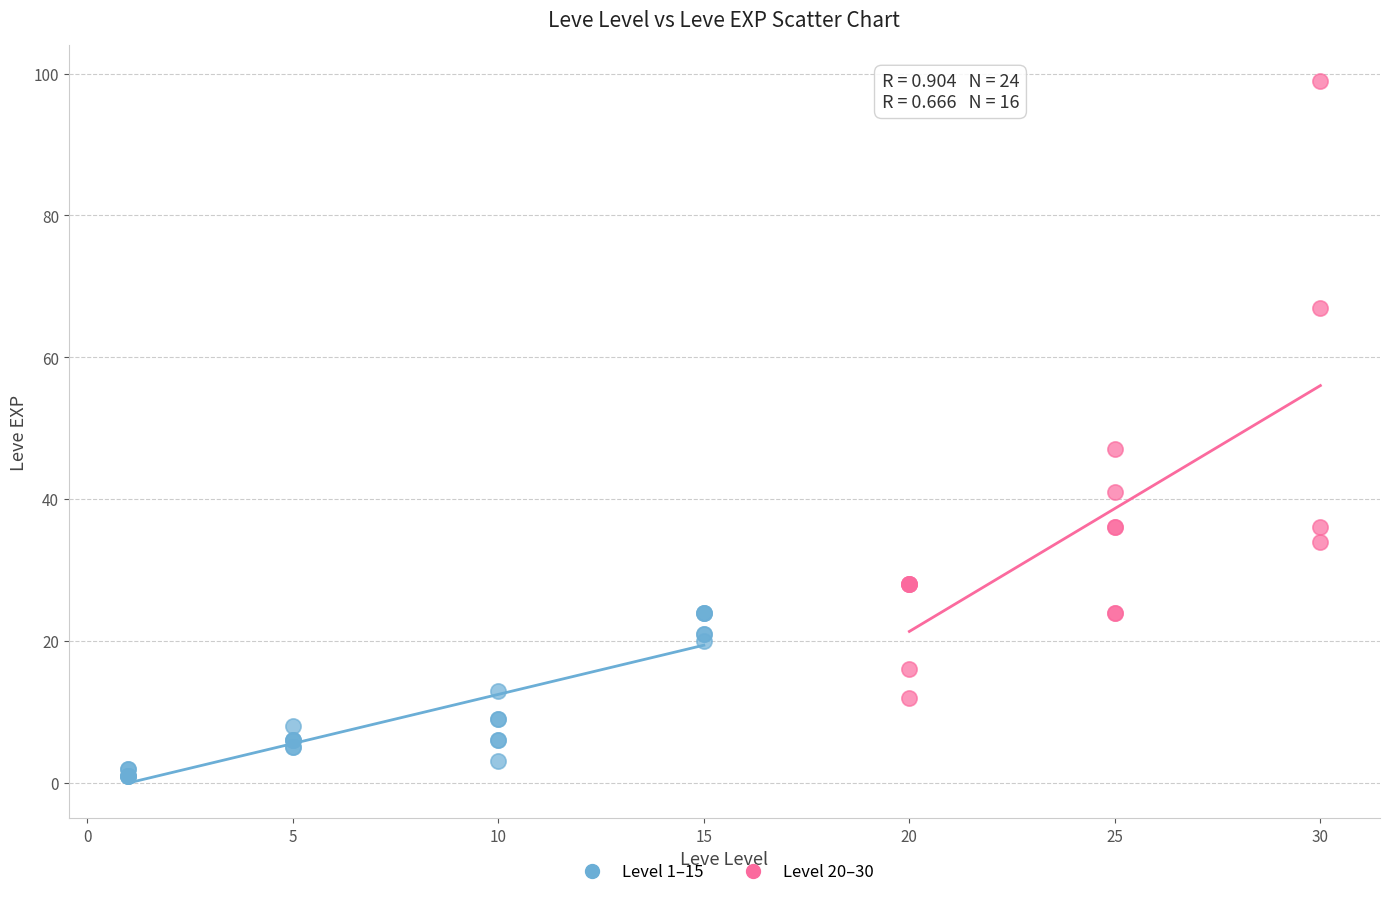

Which series has the widest spread of Y values?

Level 20–30